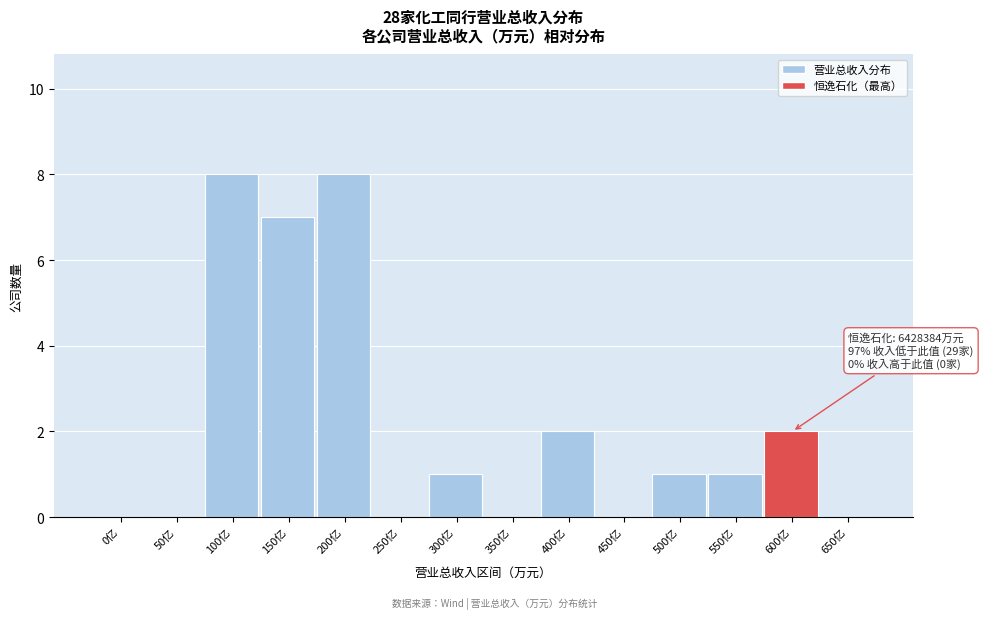

Reading left to right, list all the values displayed in this chart.

0亿=0	50亿=0	100亿=8	150亿=7	200亿=8	250亿=0	300亿=1	350亿=0	400亿=2	450亿=0	500亿=1	550亿=1	600亿=2	650亿=0